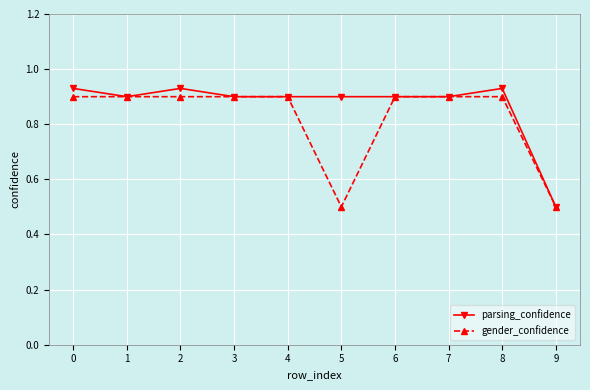

How many parsing_confidence values are between 0 and 1?

10